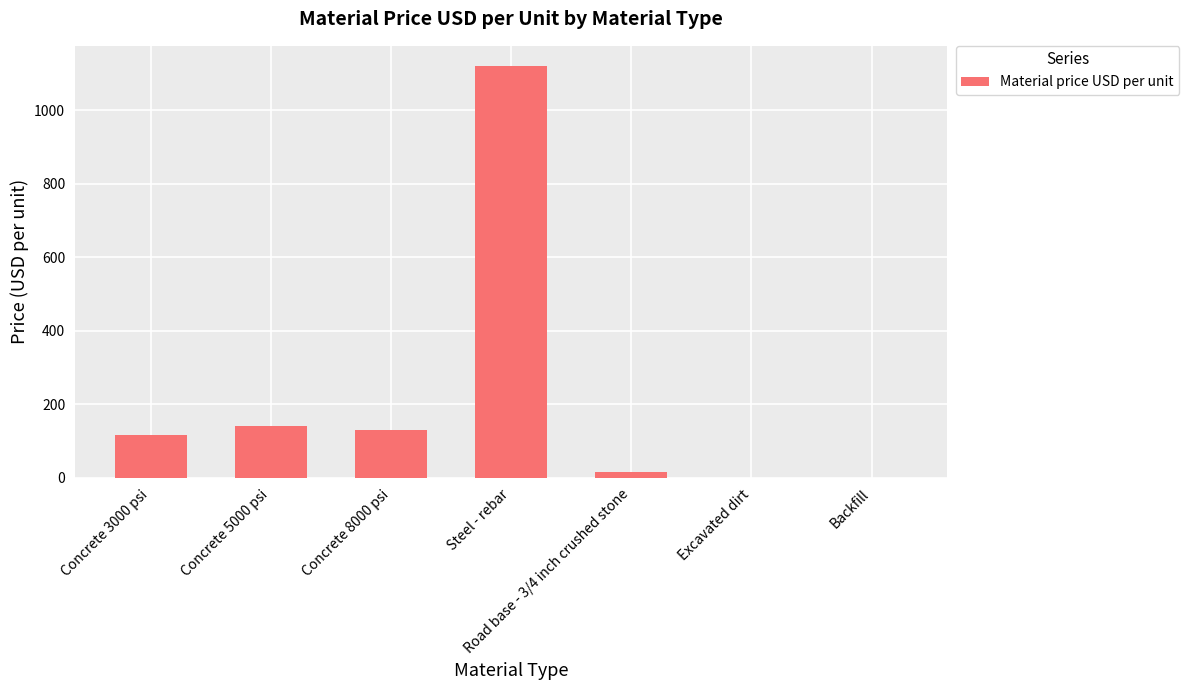

What is the maximum value shown in the chart?

1120